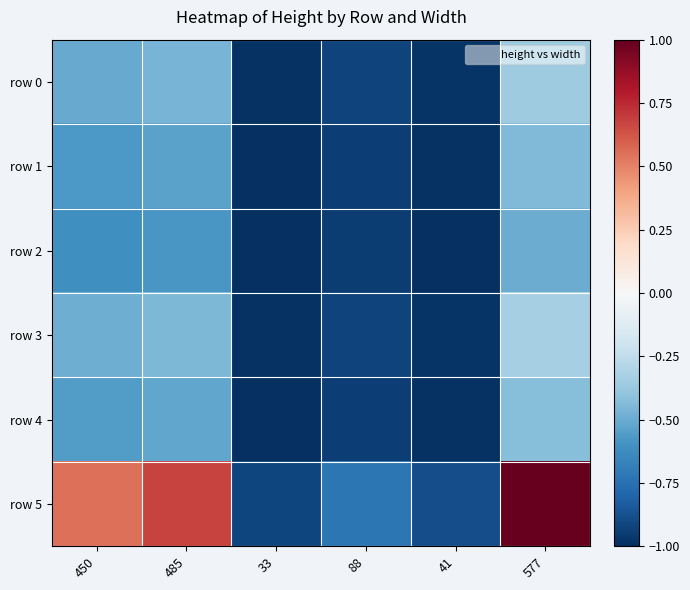

Rank the series at 450 from highest to lowest value.

row 5, row 3, row 0, row 4, row 1, row 2